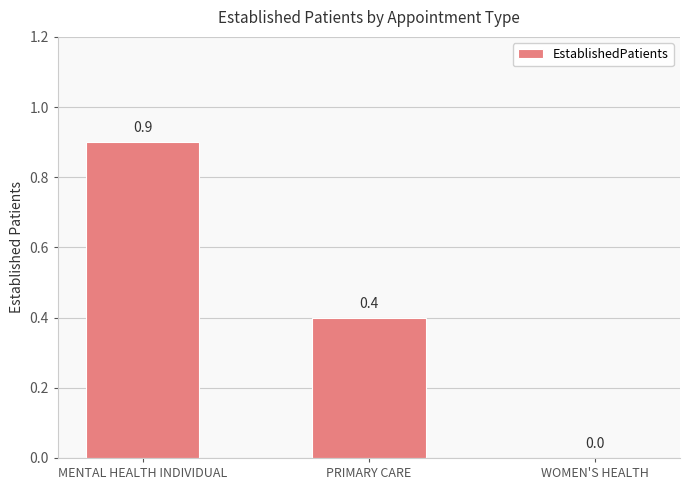

Where is the data nearest to the value 0?

WOMEN'S HEALTH